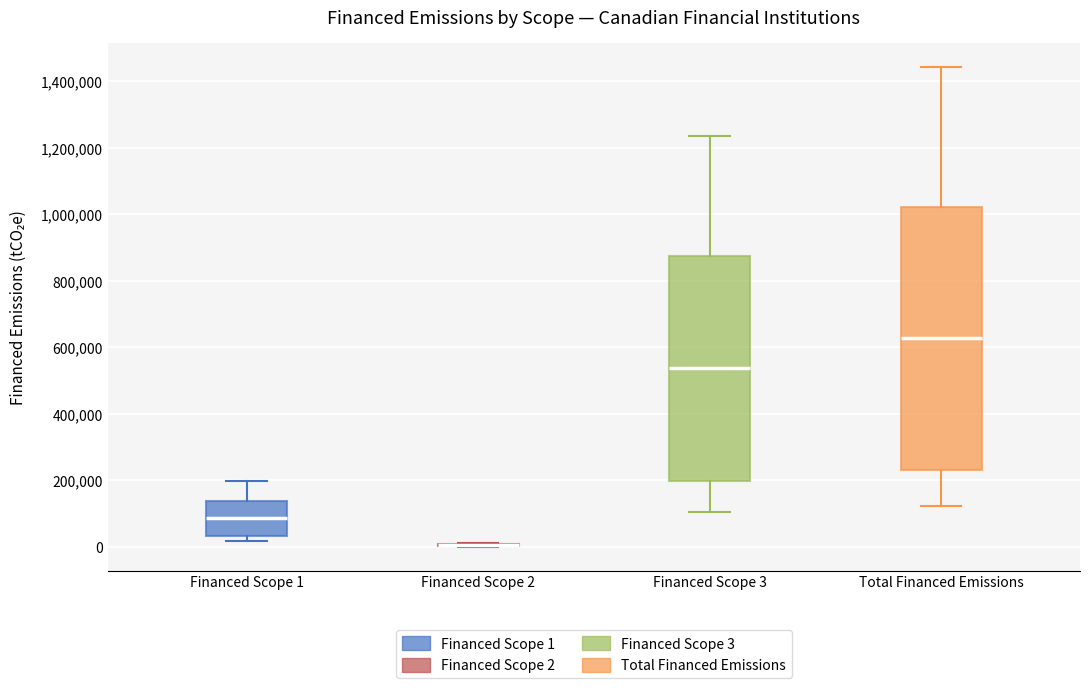

Reading left to right, read every box against the y-axis: the position of its median line, the range the box covers, and the ends of its whiskers. The values are not printed on the chart, so give them approximately, as read against the axis.

Financed Scope 1: median 80000, box 40000 to 140000, whiskers 20000 to 200000
Financed Scope 2: box collapsed to a line at 0, whiskers 0 to 20000
Financed Scope 3: median 540000, box 200000 to 880000, whiskers 100000 to 1240000
Total Financed Emissions: median 620000, box 240000 to 1020000, whiskers 120000 to 1440000